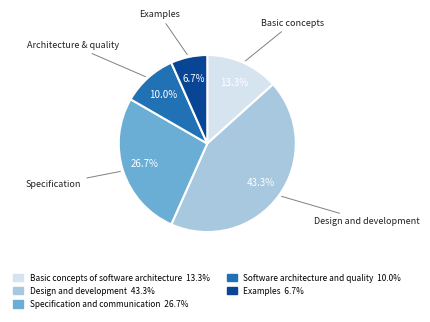

Count the number of slices in the pie.

5